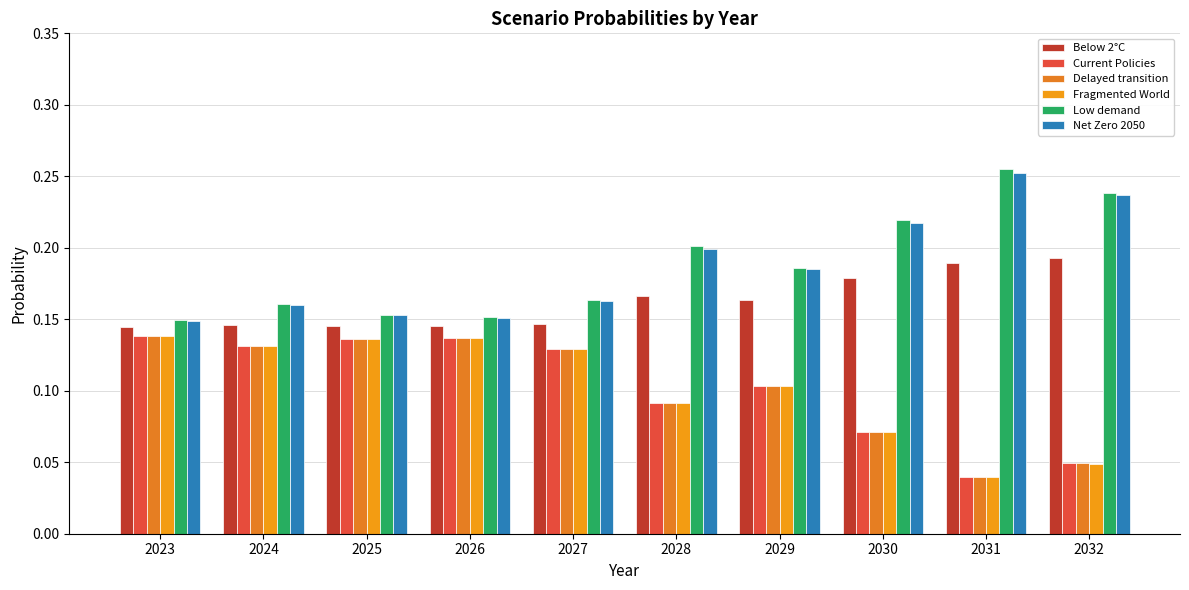

Does the chart contain stacked bars?

No